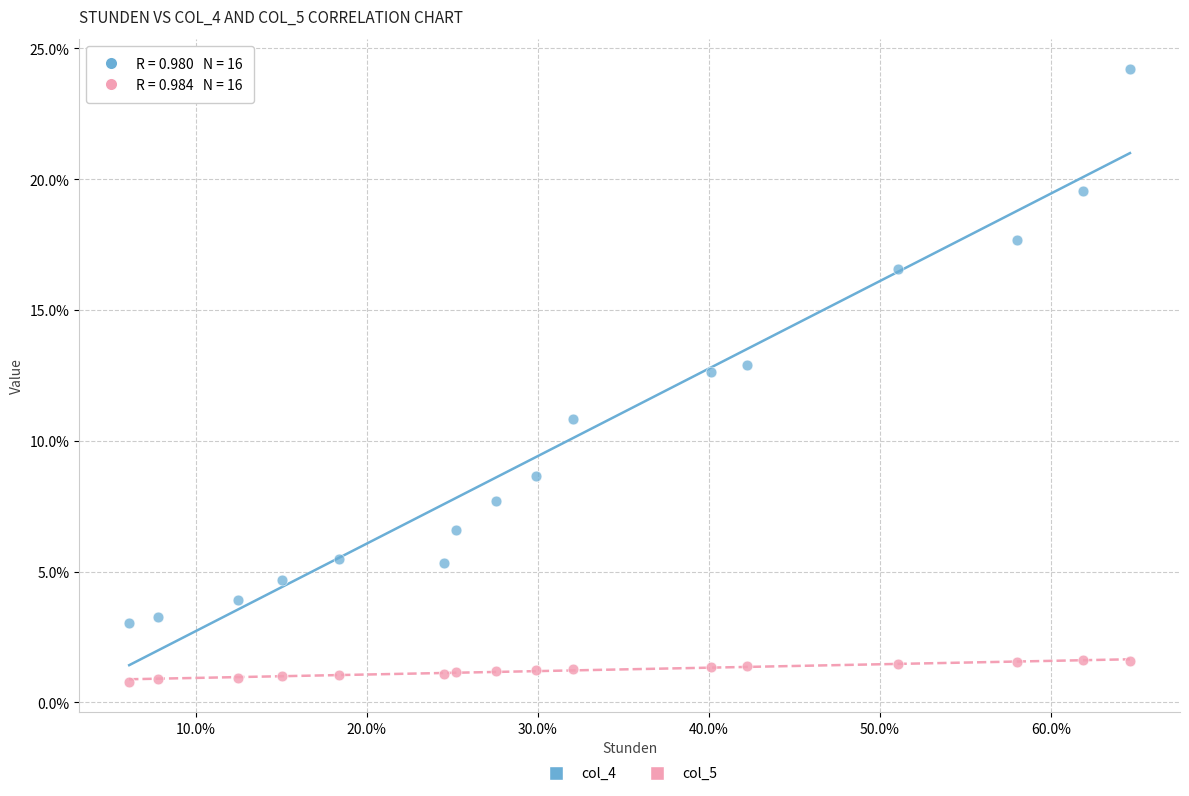

Which series contains the highest Y value?

col_4